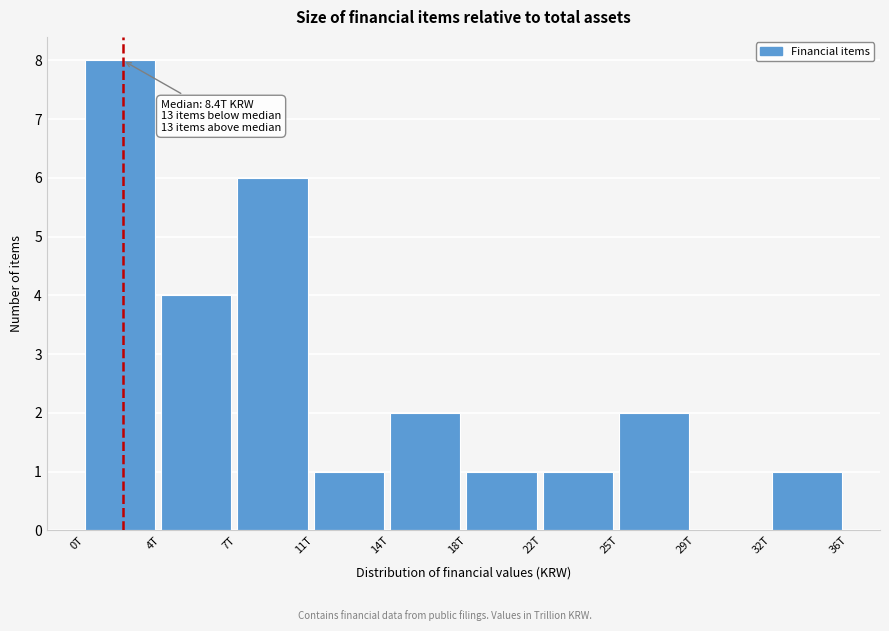

Reading left to right, extract all data points from this chart.

0T=8	4T=4	7T=6	11T=1	14T=2	18T=1	22T=1	25T=2	29T=0	32T=1